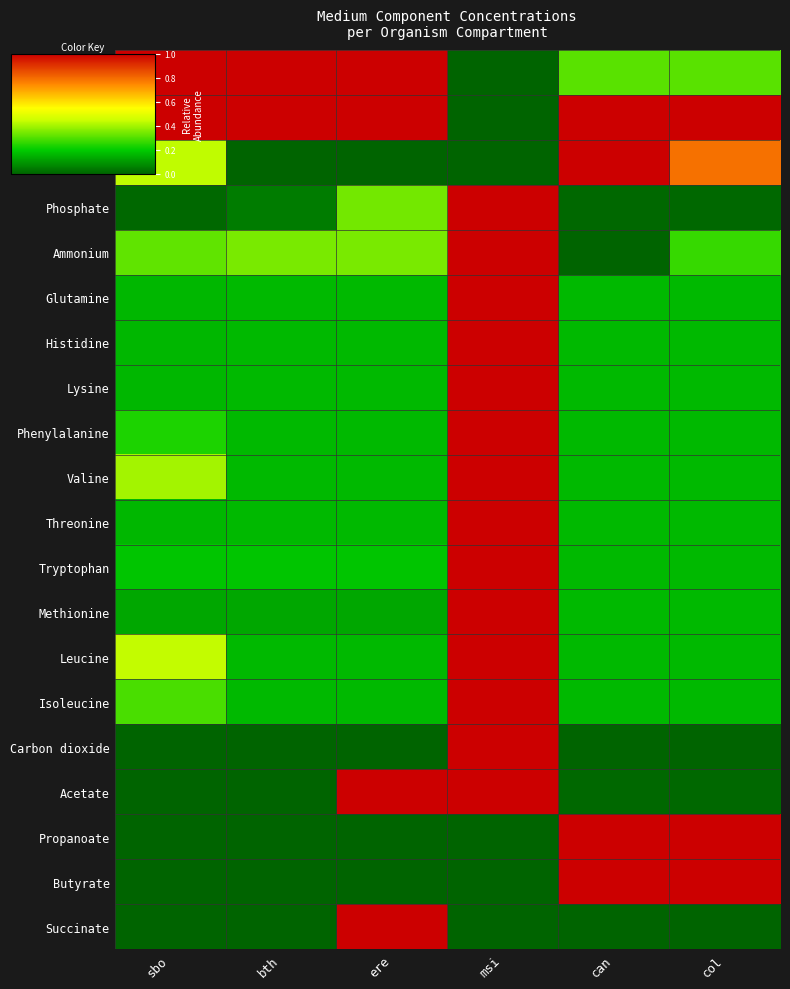

What is the total value across all series at msi?

14.0